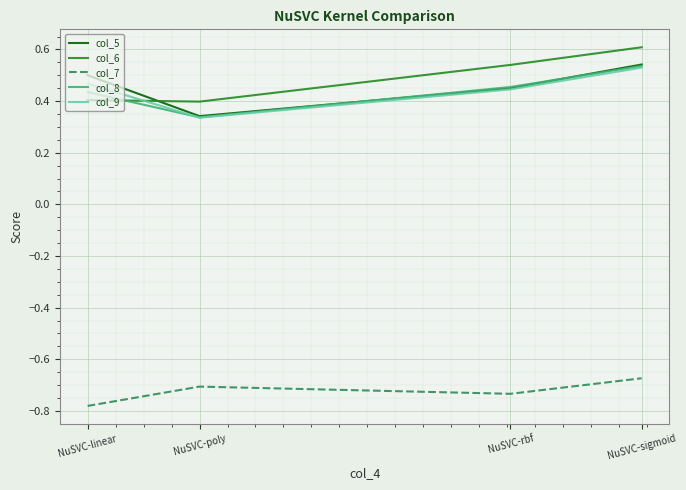

What is the spread (max minus min) of values at NuSVC-linear?

1.3